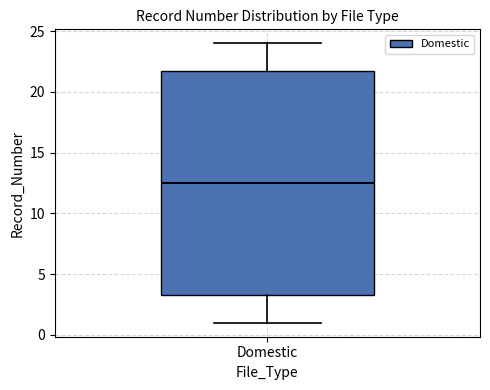

Read this box plot against the y-axis: the position of the median line, the range covered by the box, and the ends of both whiskers. The values are not printed on the chart, so give them approximately, as read against the axis.

median 12.5, box 3.5 to 22.0, whiskers 1.0 to 24.0